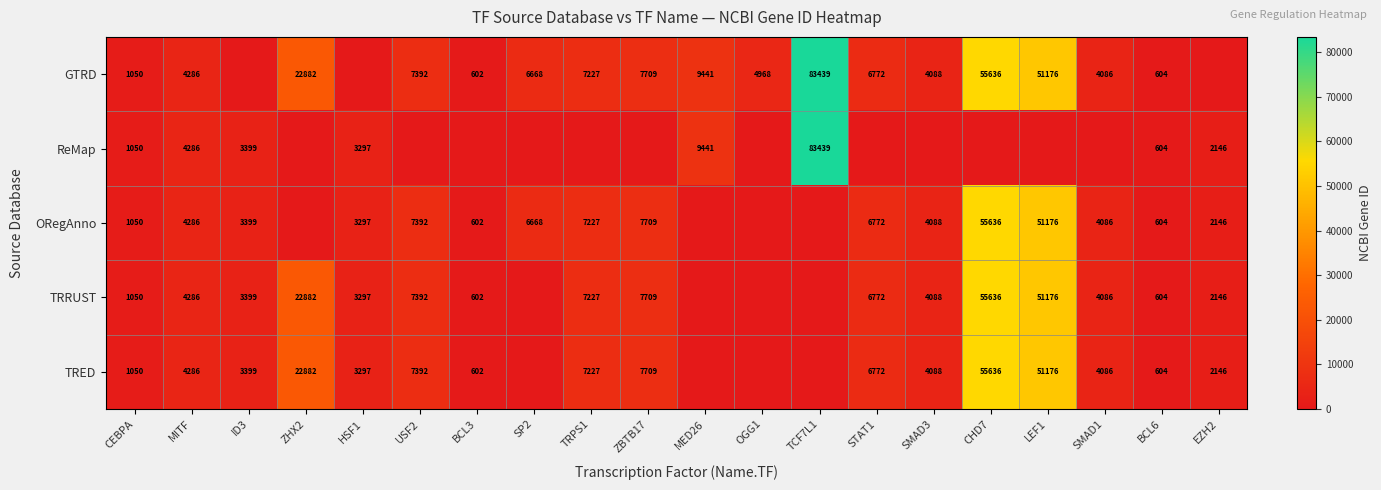

What is the difference between the GTRD values at MITF and SP2?

2382